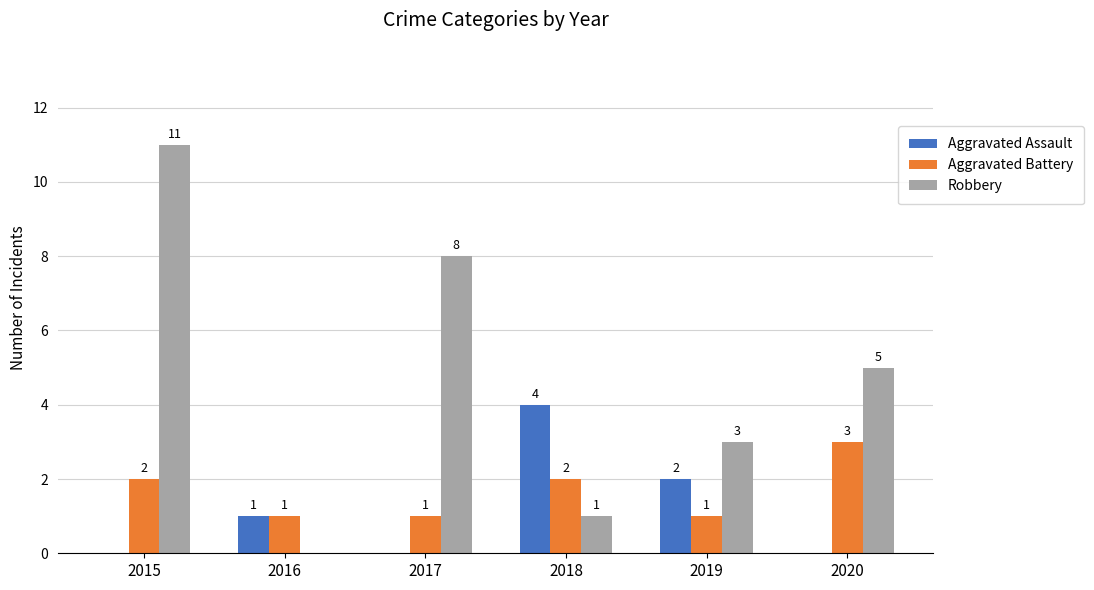

How many distinct data groups are displayed?

3